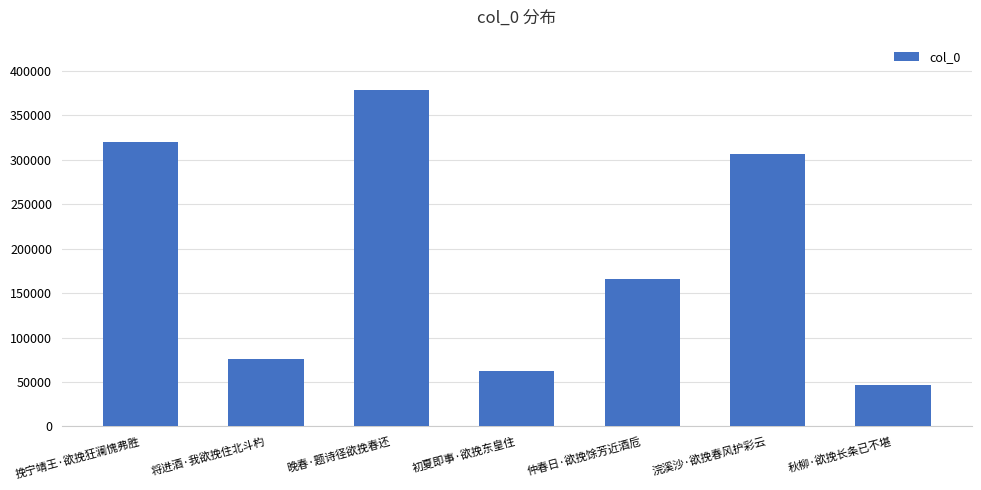

What position from the right is 挽宁靖王·欲挽狂澜愧弗胜?

7